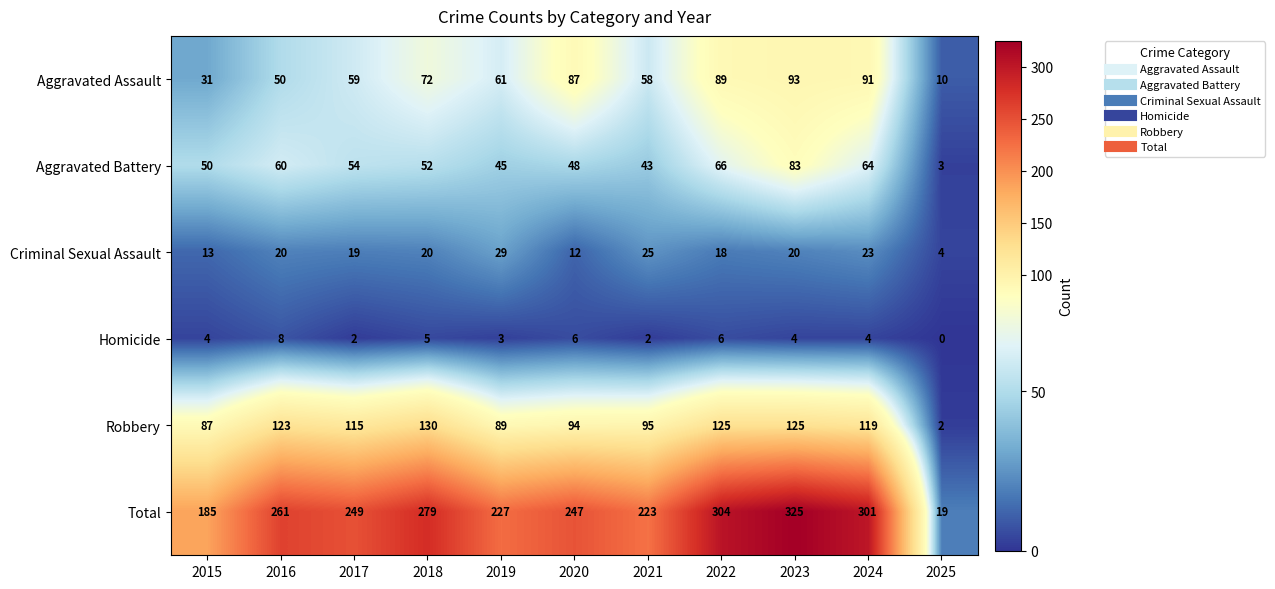

Where does the Aggravated Battery series first go above 52?

2016